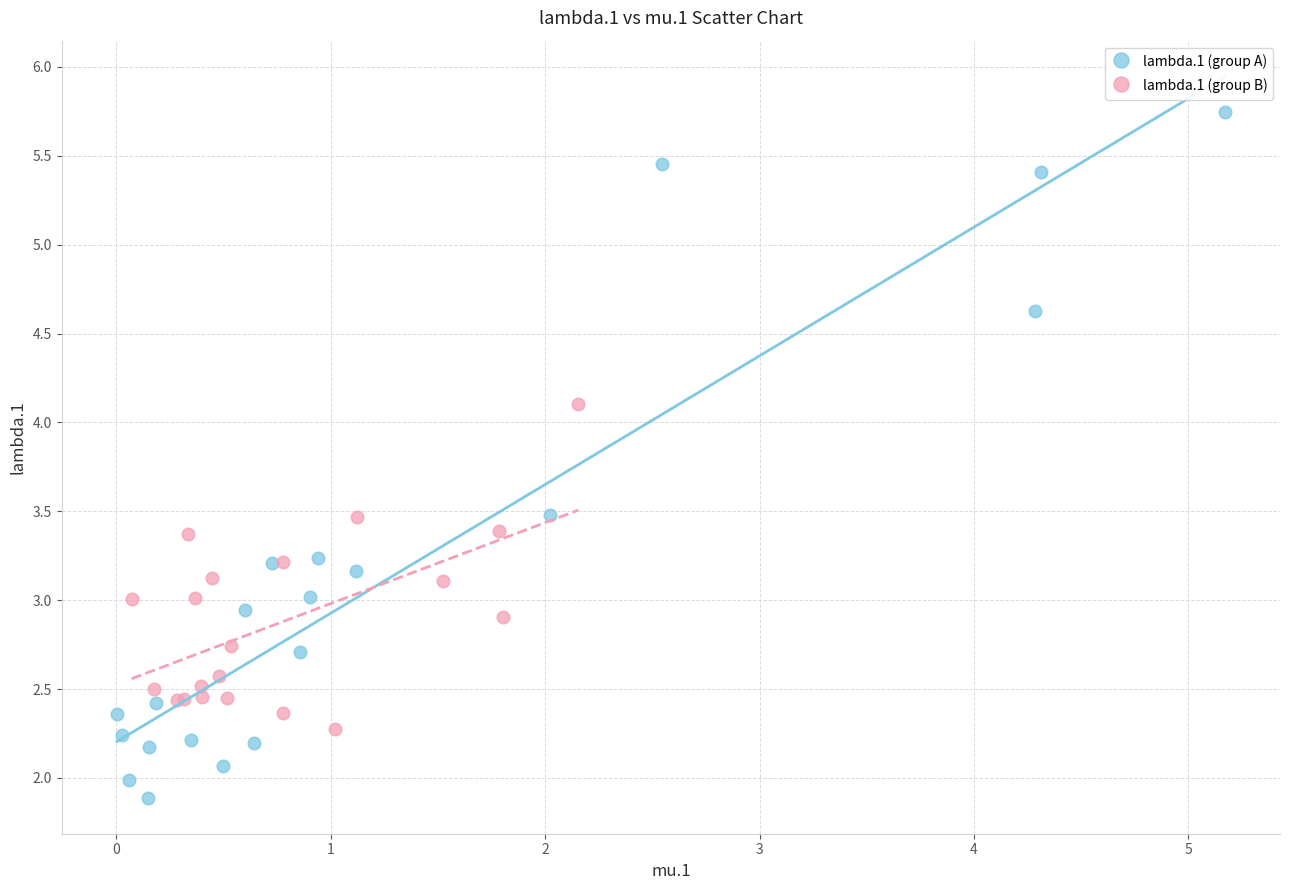

Which series reaches the minimum Y coordinate?

lambda.1 (group A)